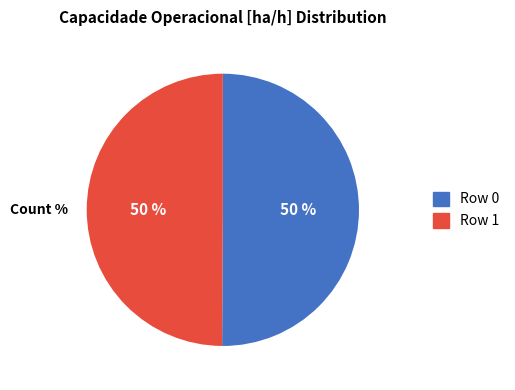

Count the number of slices in the pie.

2